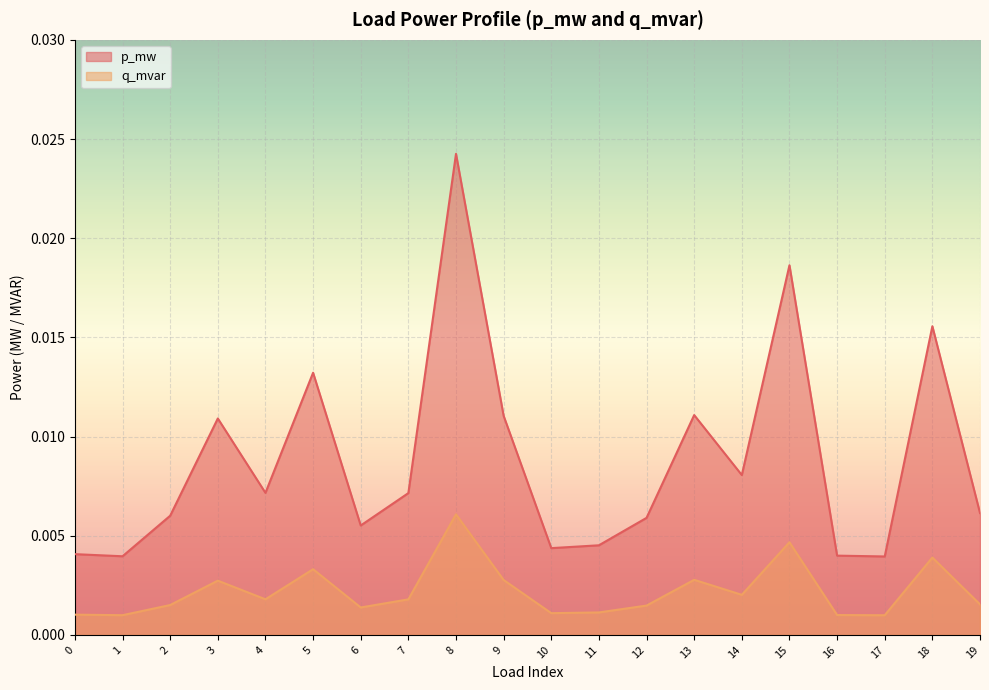

True or false: p_mw and q_mvar intersect in this chart.

False